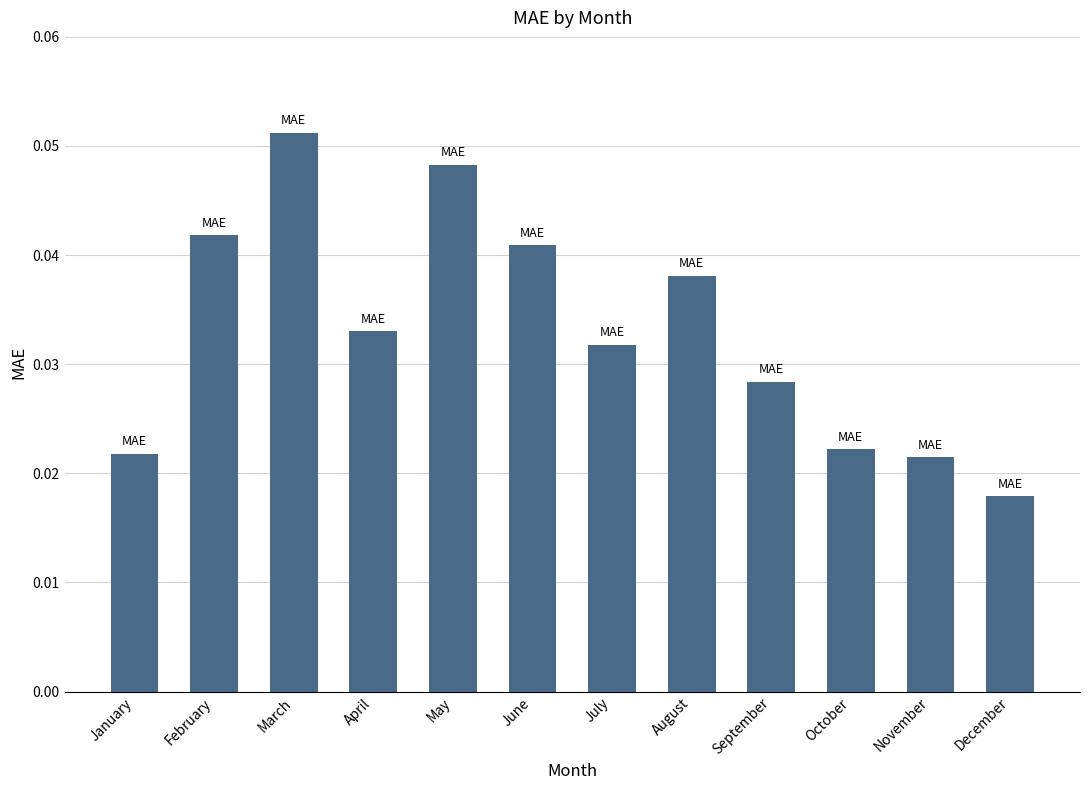

What is the sum of all values?

0.4